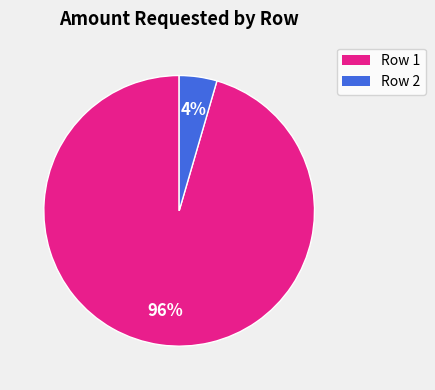

Which has a higher value, Row 1 or Row 2?

Row 1